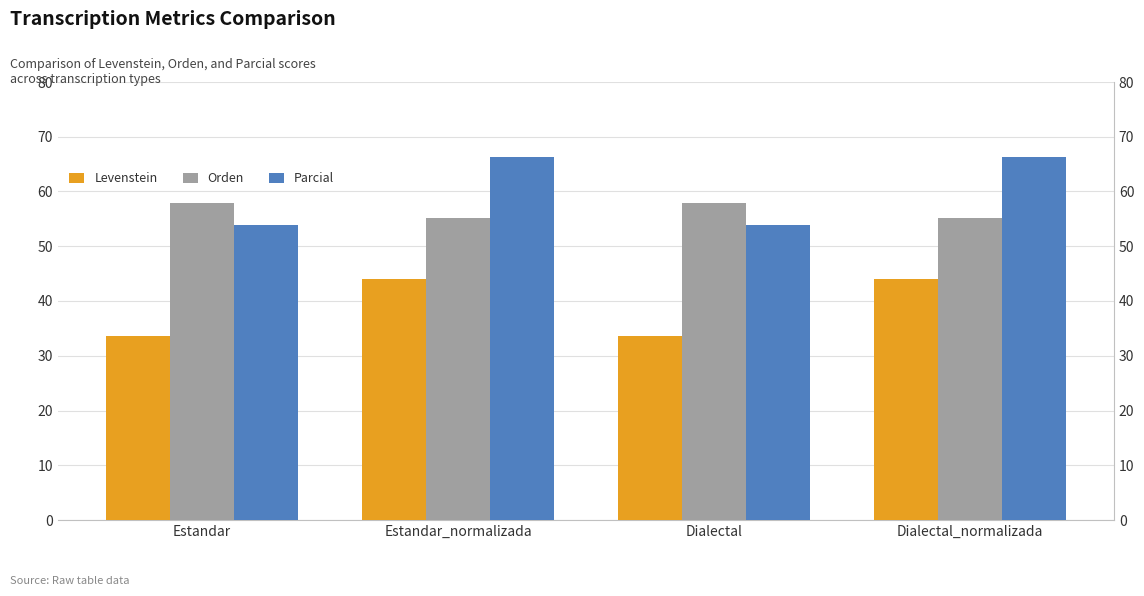

At which category is the sum across all series the highest?

Estandar_normalizada